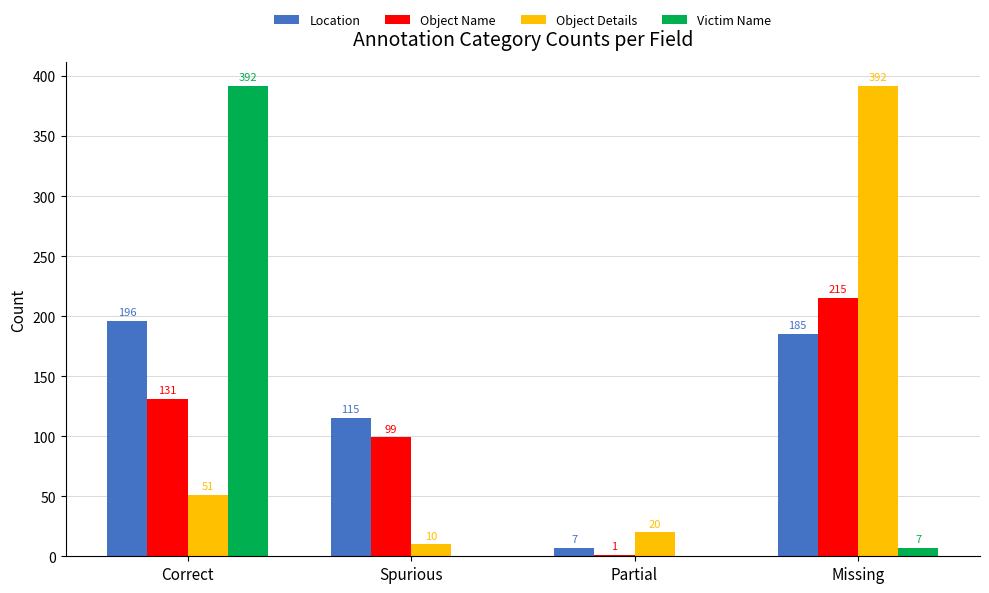

At which label is Object Name closest to 108?

Spurious